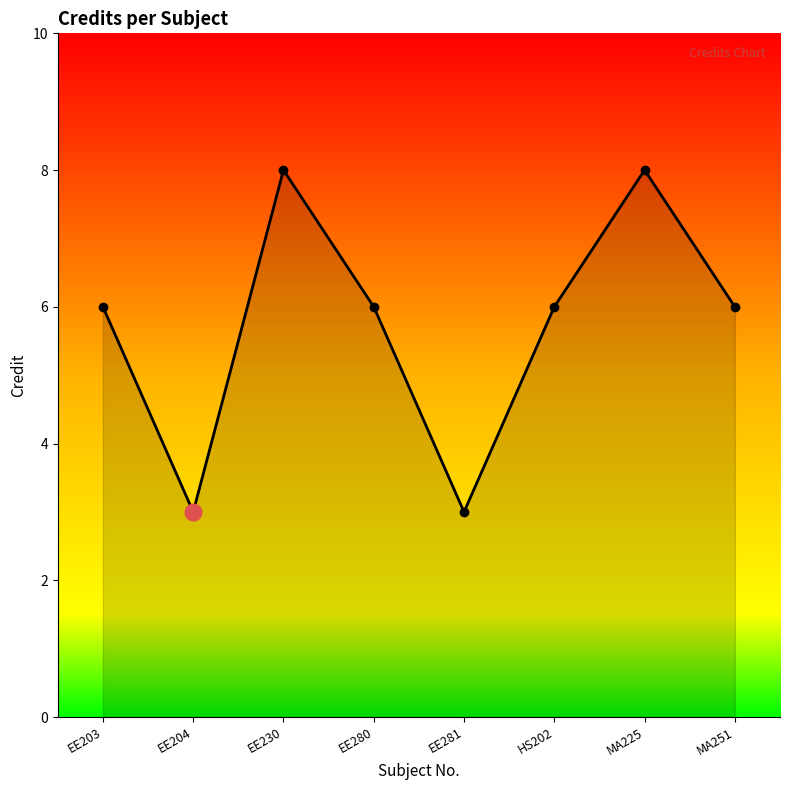

Where is the first local maximum?

EE230